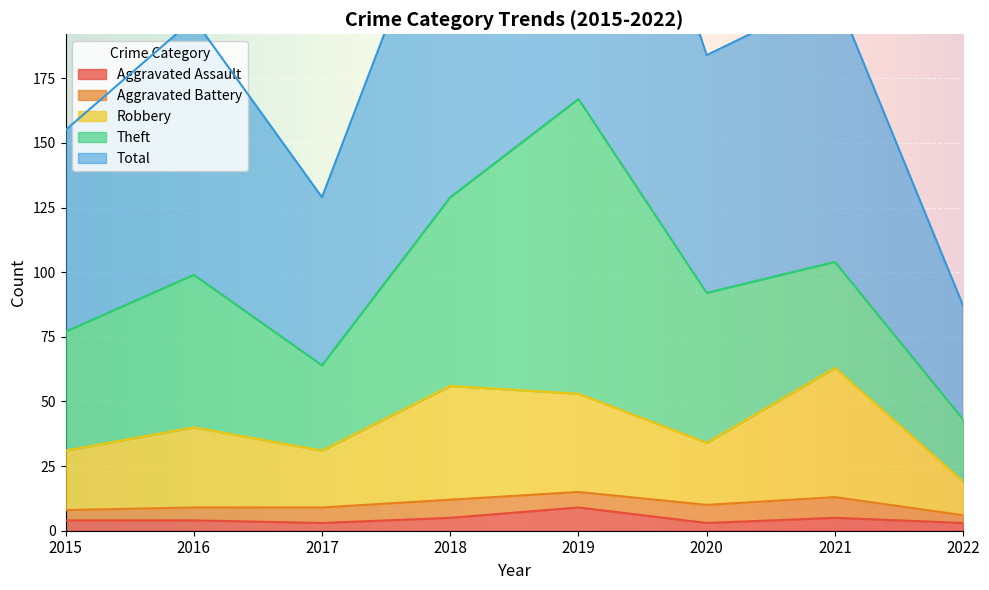

How many categories are shown in the chart?

8